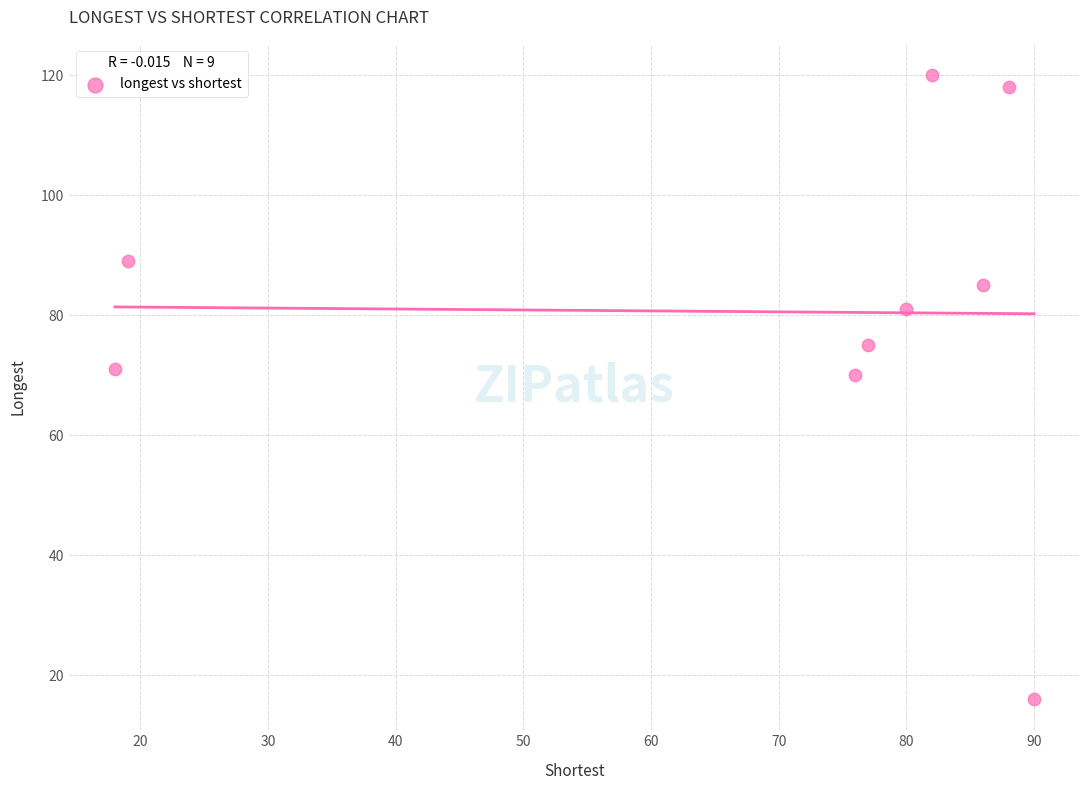

What is the average X value?

68